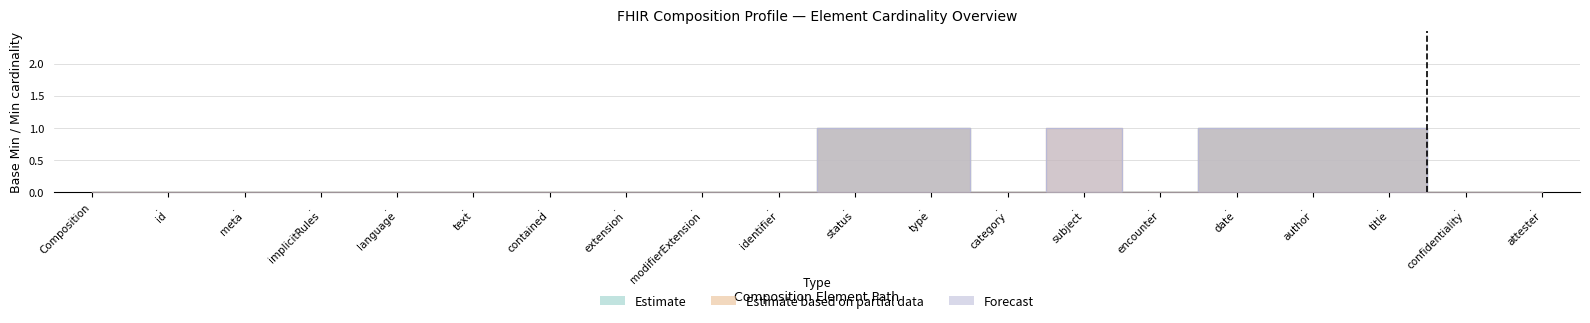

Which series has the largest range (max minus min)?

Estimate